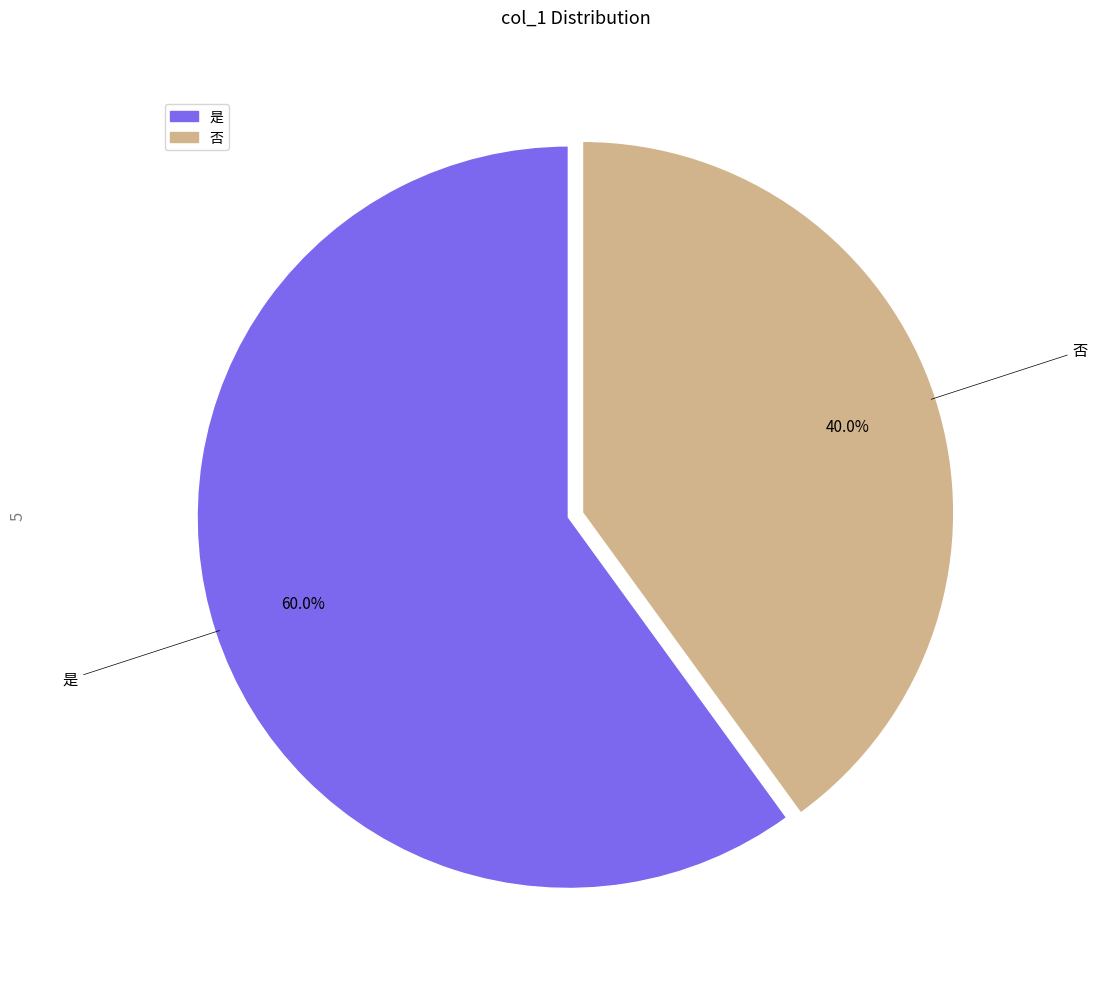

Does 否 account for over 50% of the chart?

No